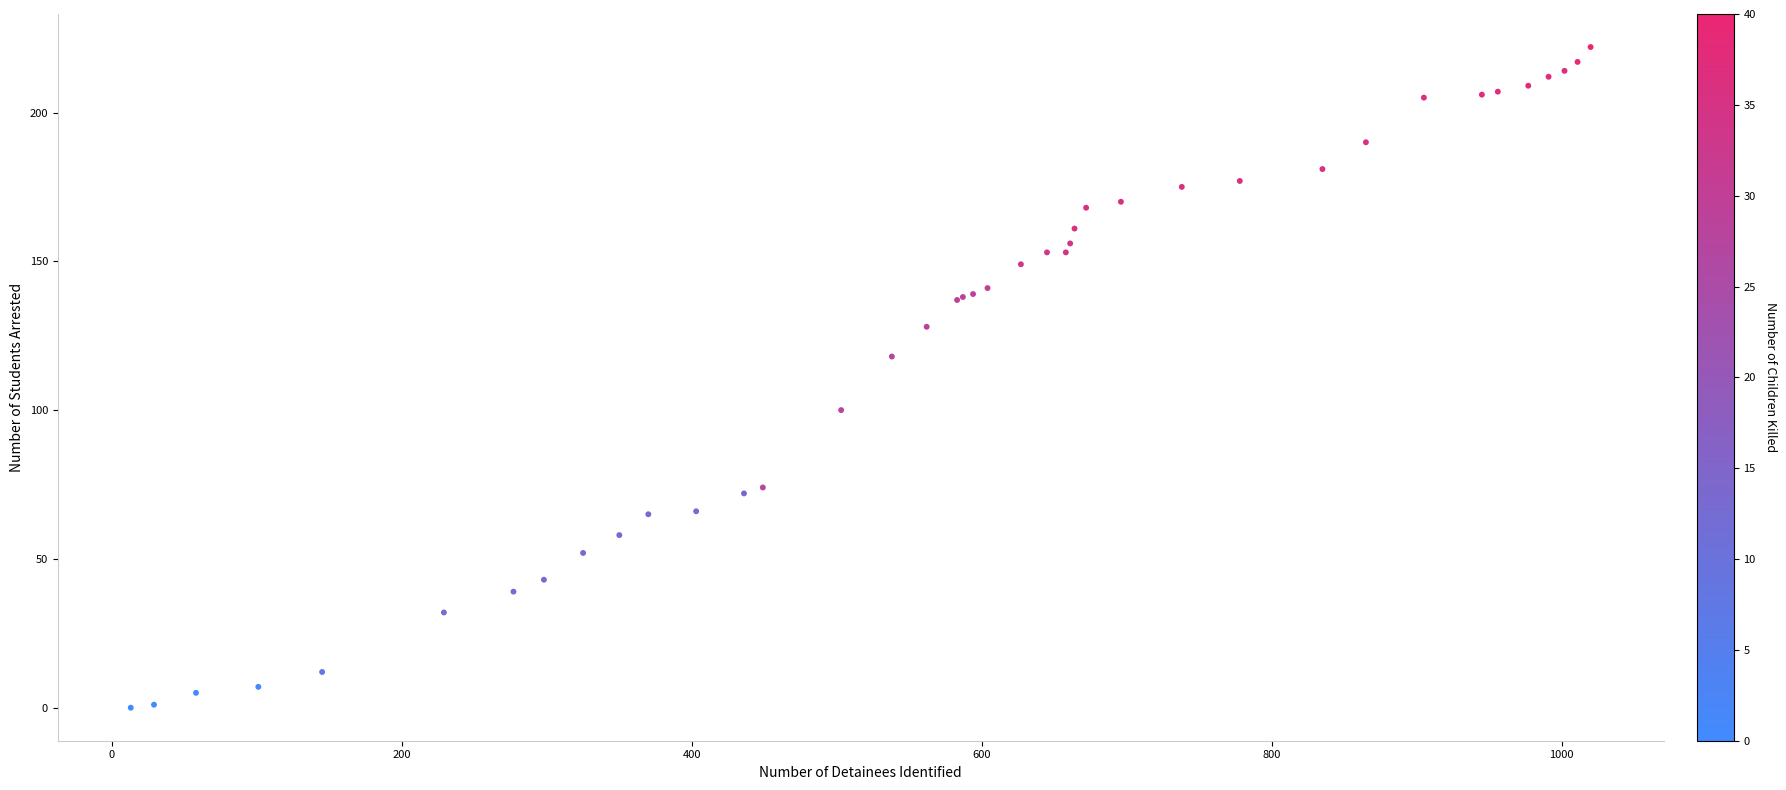

What Y value in the scatter plot is closest to 111?

118